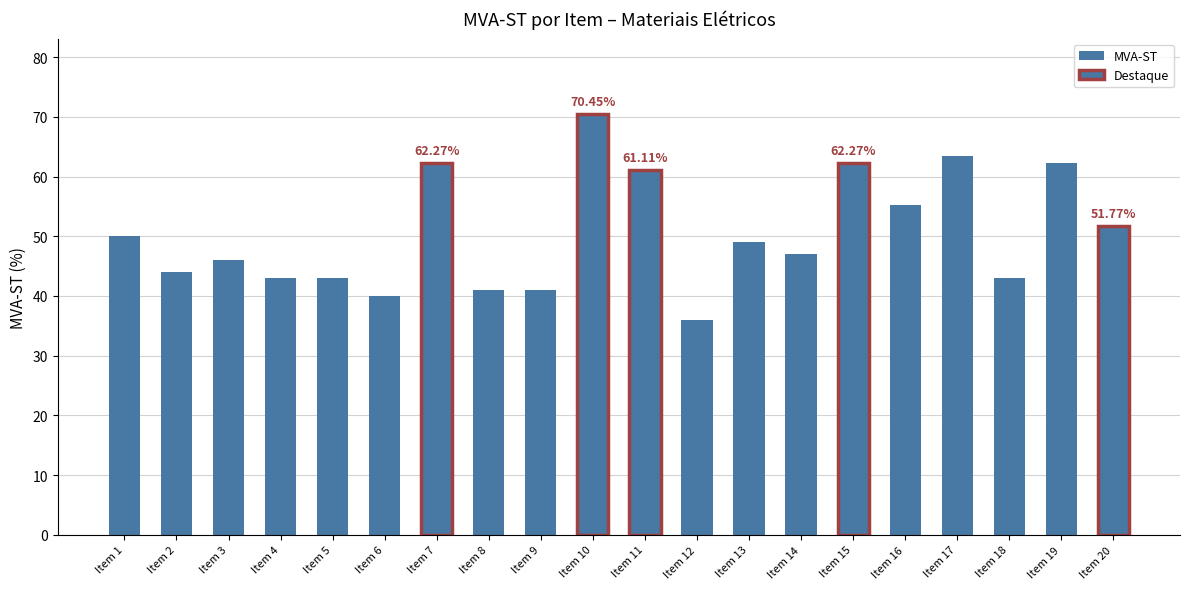

At which category does the chart reach its minimum across all series?

Item 12